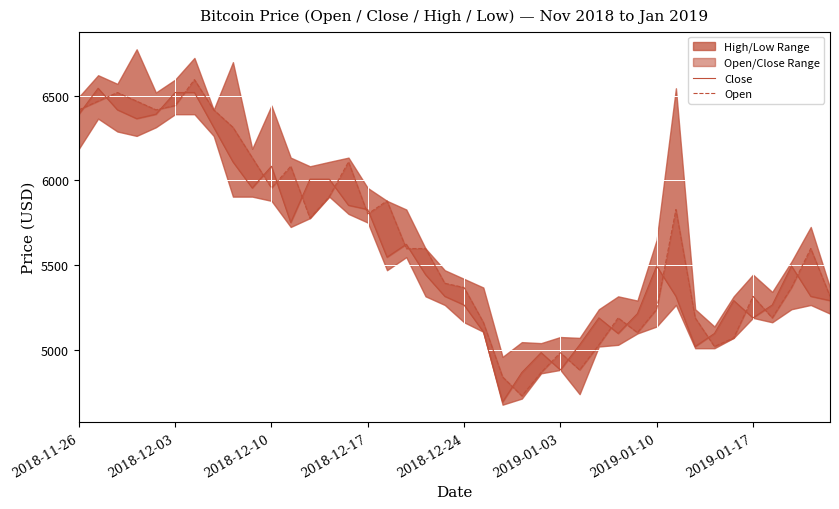

True or false: Open and Close cross at least once.

True